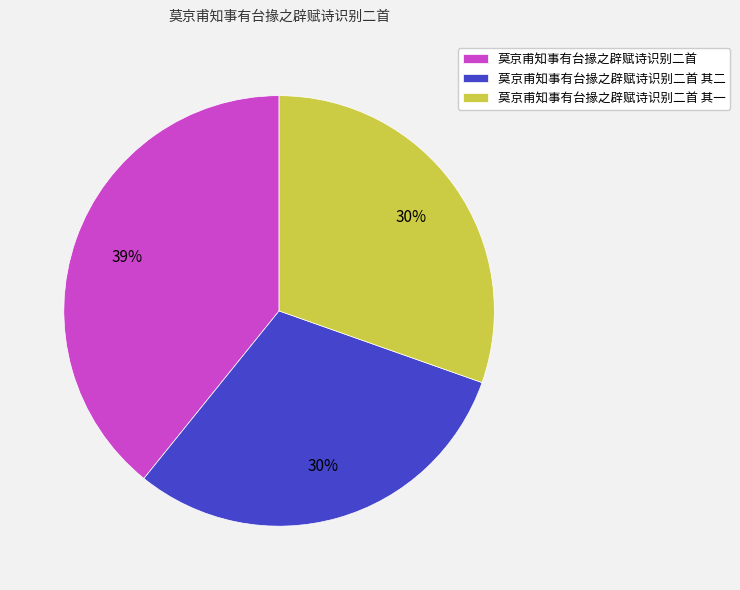

To the nearest percent, what is the combined percentage of 莫京甫知事有台掾之辟赋诗识别二首 其二 and 莫京甫知事有台掾之辟赋诗识别二首?

70%